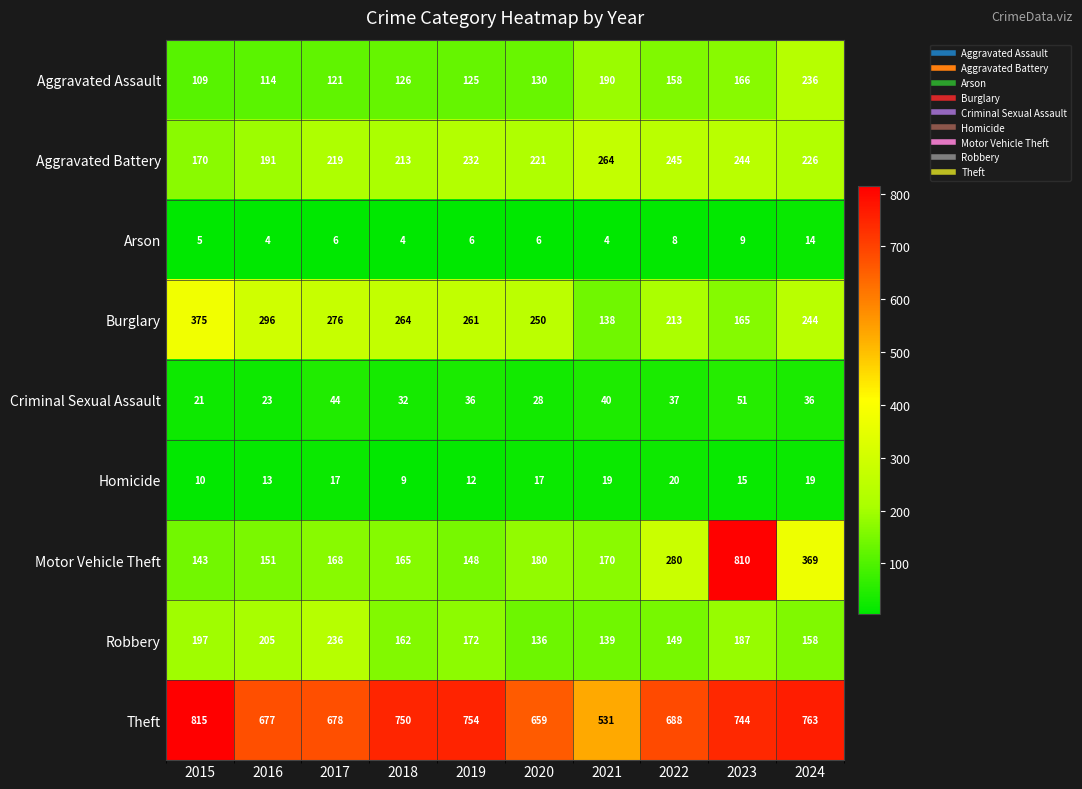

Rank the series at 2019 from highest to lowest value.

Theft, Burglary, Aggravated Battery, Robbery, Motor Vehicle Theft, Aggravated Assault, Criminal Sexual Assault, Homicide, Arson